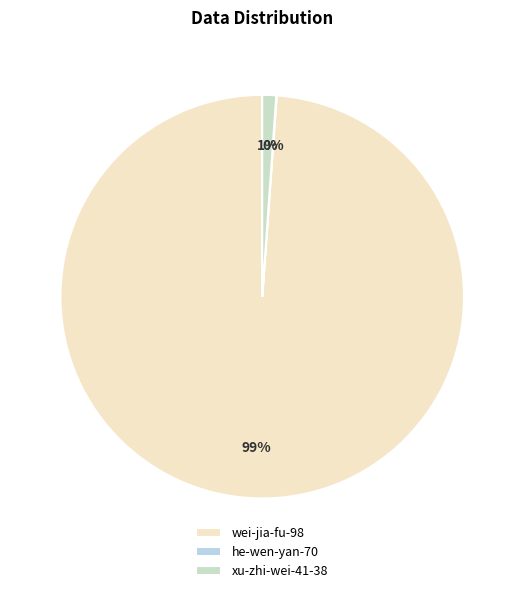

True or false: he-wen-yan-70 accounts for 0% of the total.

True